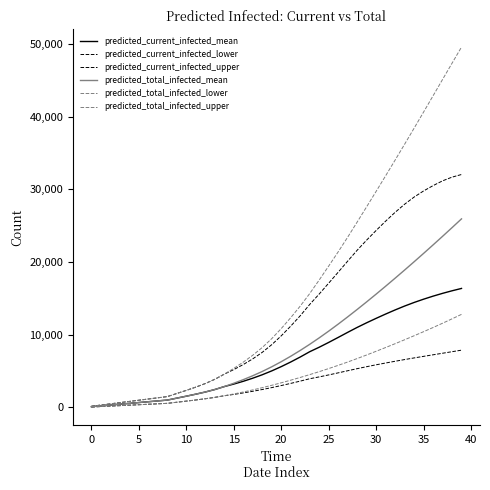

True or false: predicted_total_infected_upper has more than 0 interior local peaks.

False